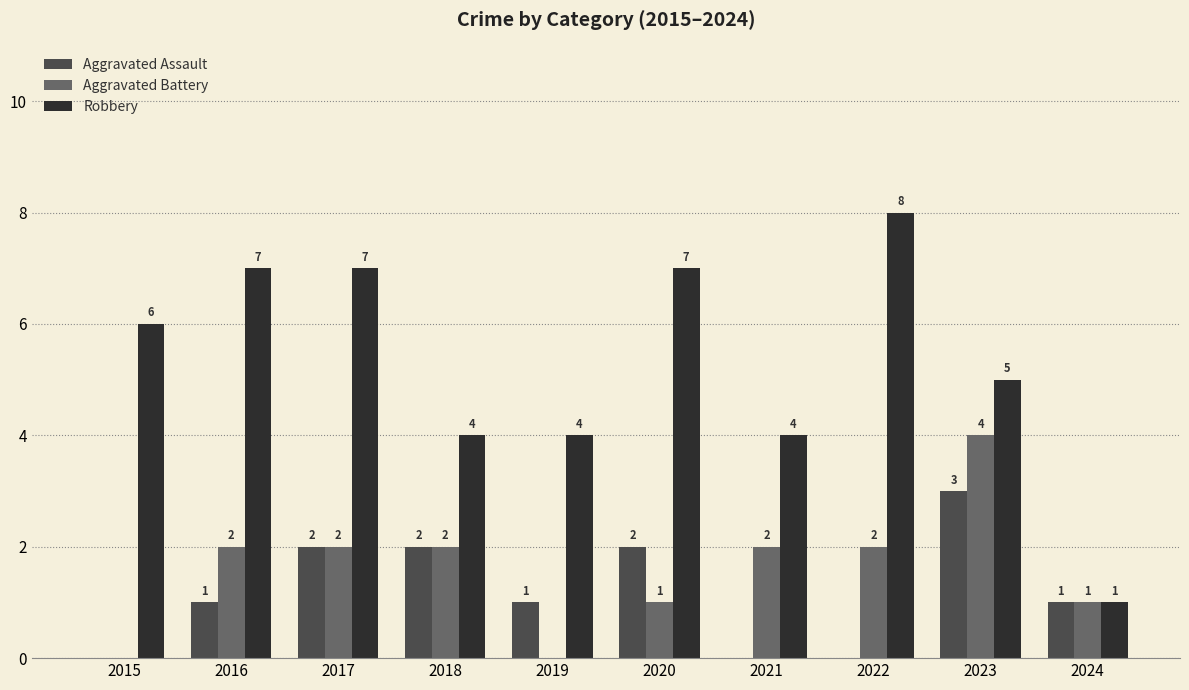

Which series has the largest total across all categories?

Robbery